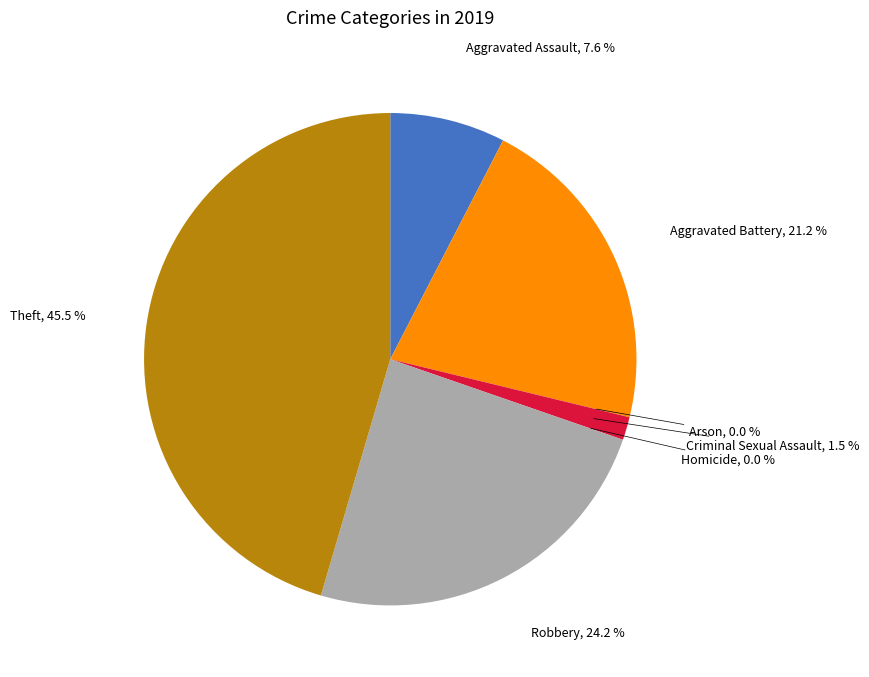

How many slices are in this pie chart?

7